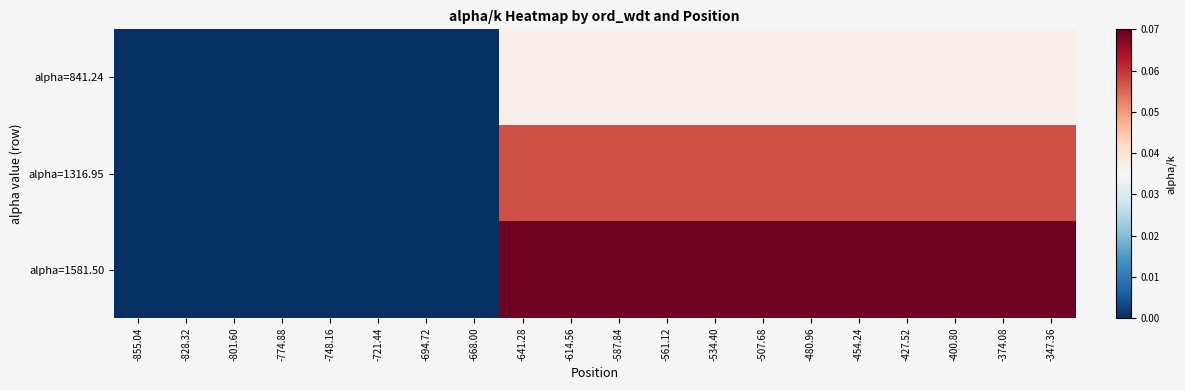

At how many categories does at least one series exceed 0?

12